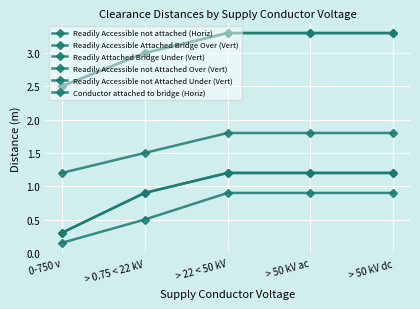

True or false: Readily Accessible not Attached Over (Vert) and Readily Attached Bridge Under (Vert) cross at least once.

False